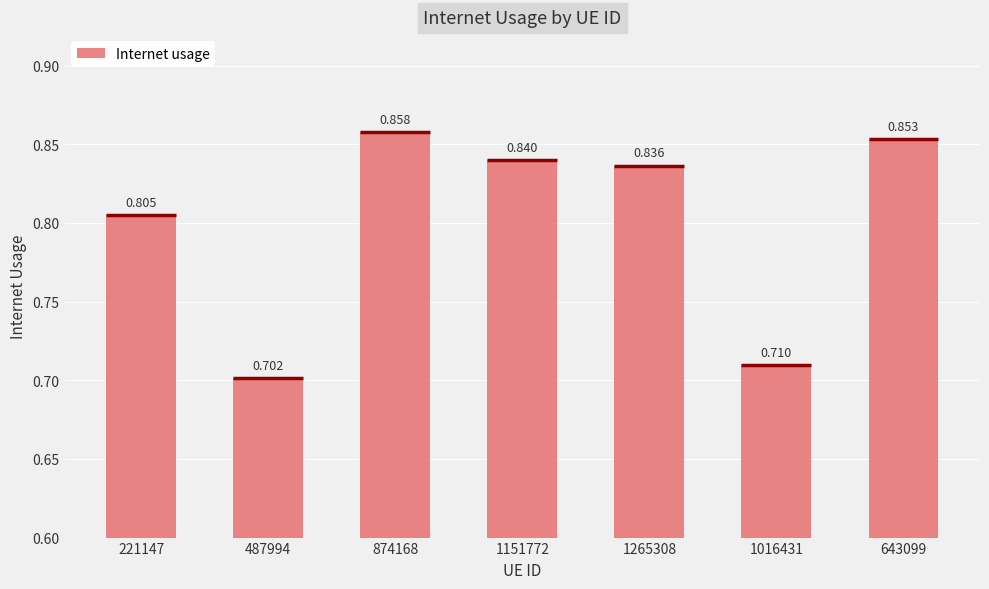

What is the label of the 4th bar from the right?

1151772